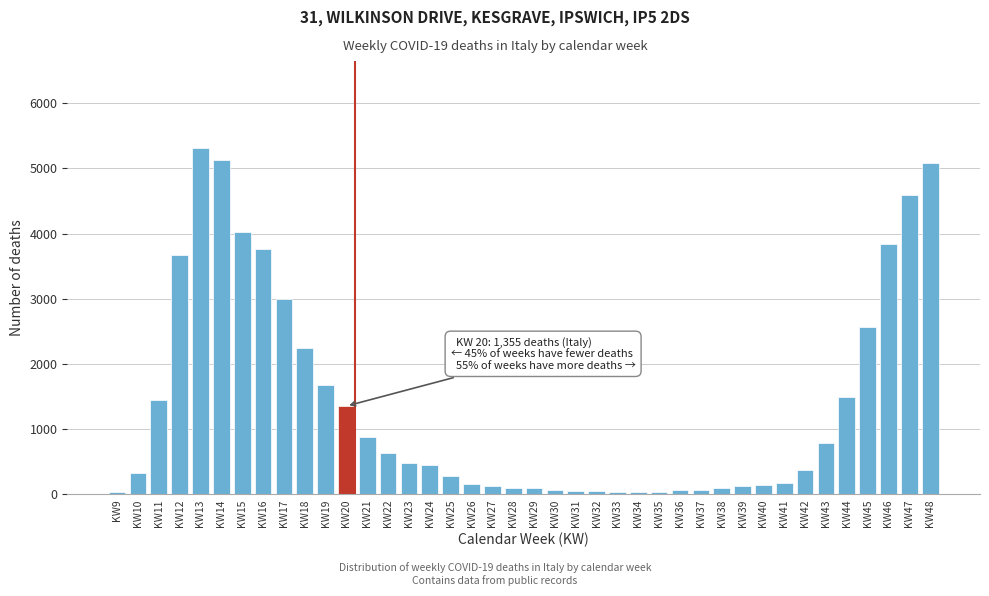

Is it true that the value at KW20 is 1355?

True